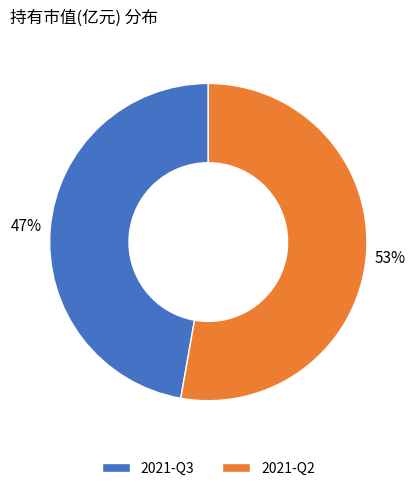

Which category accounts for the majority?

2021-Q2